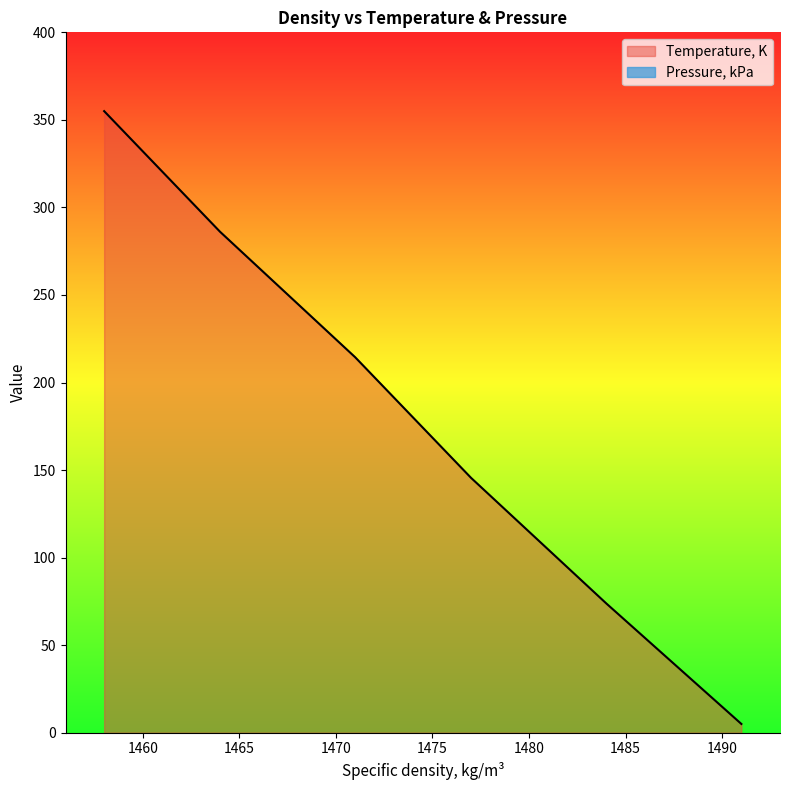

What value does the data have at 1471?

214.4